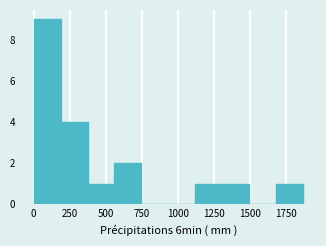

Read against the x-axis, roughly where is the centre of the tallest bar?

100